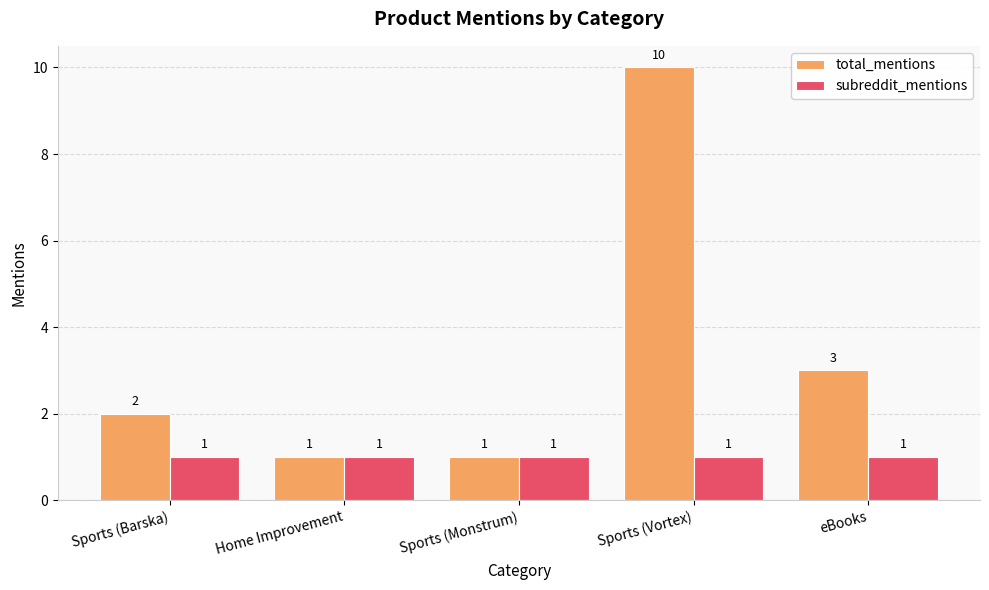

The value of total_mentions at Home Improvement is 2. True or false?

False